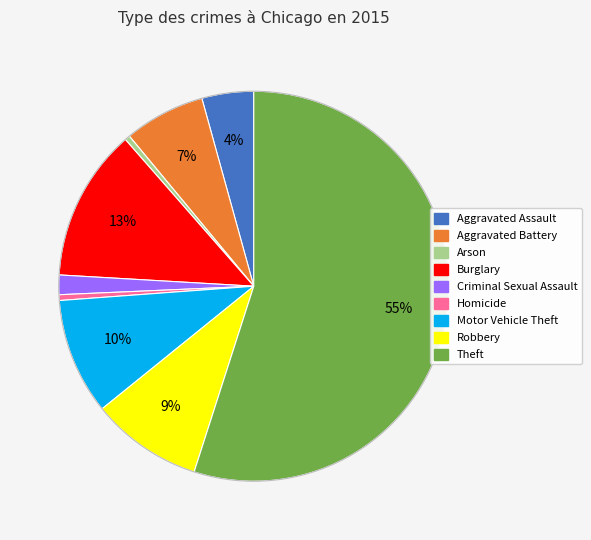

Count the number of slices in the pie.

9